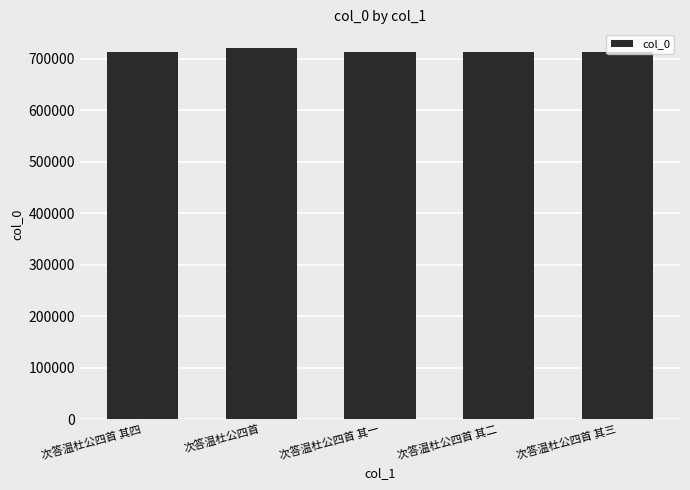

How many distinct data groups are displayed?

1